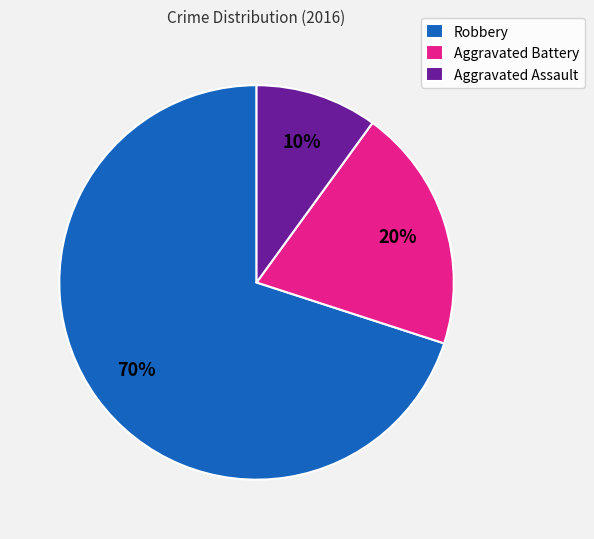

Is the sum of Robbery and Aggravated Battery greater than half?

Yes